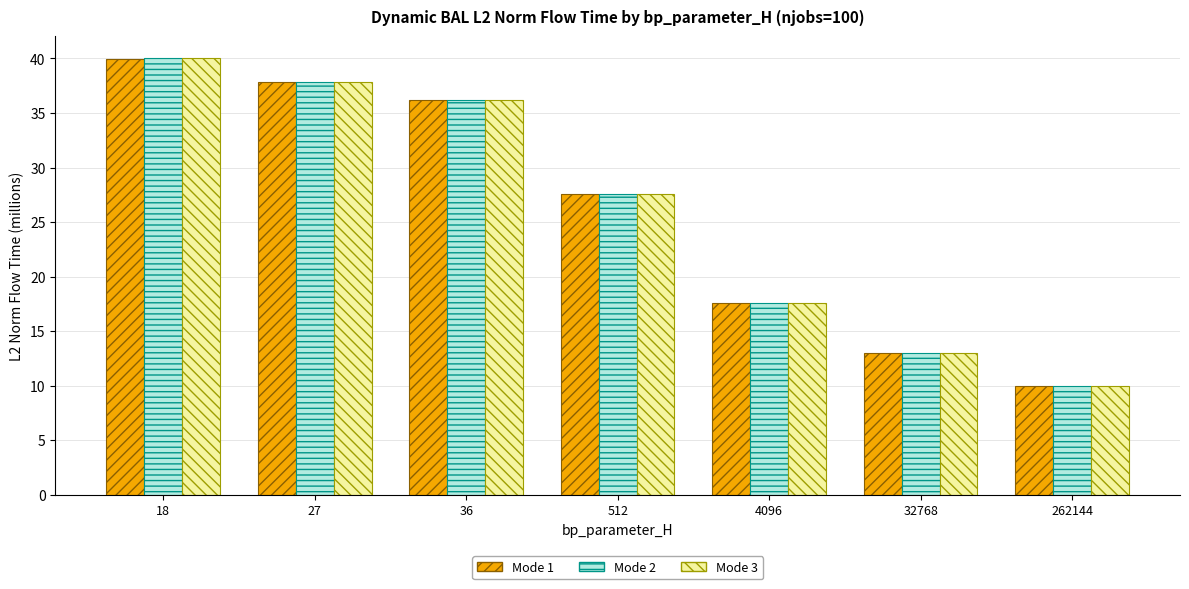

At which category does the chart reach its peak across all series?

18